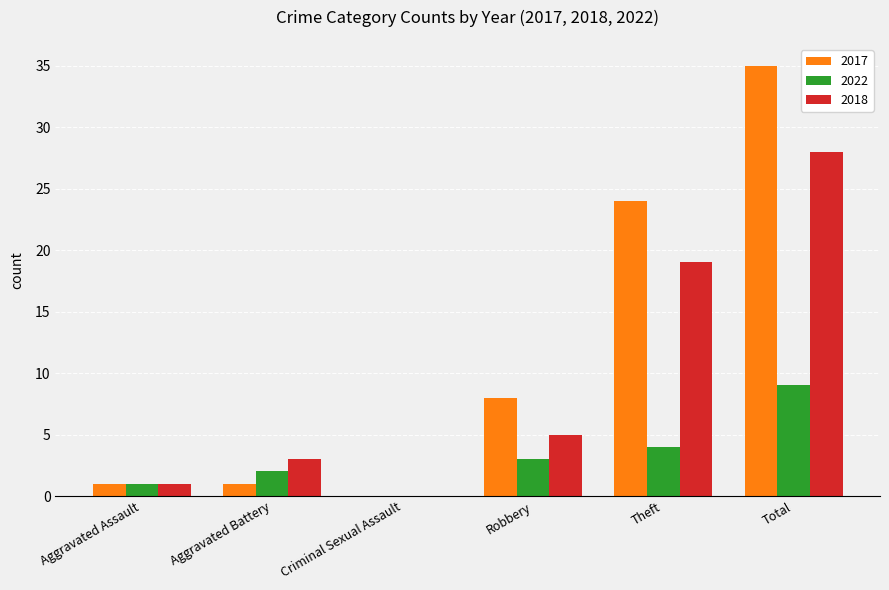

How many groups of bars are there?

6